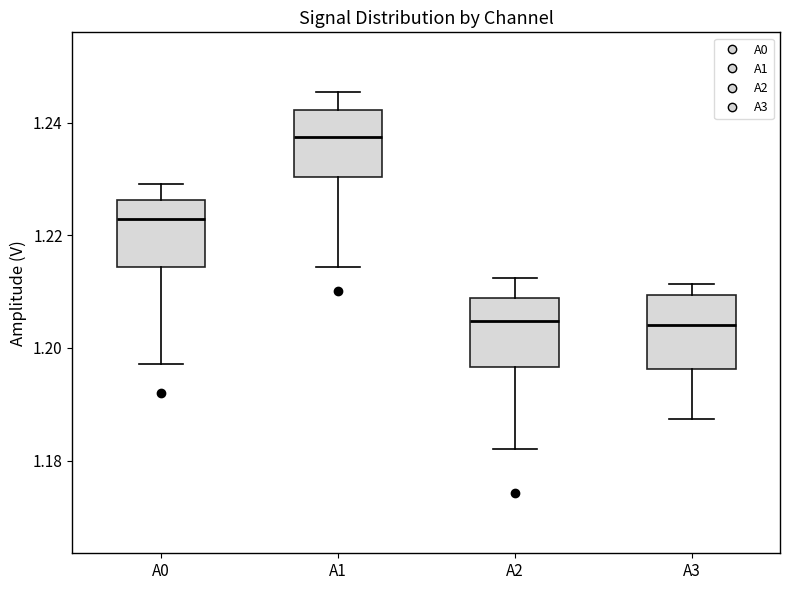

Reading left to right, transcribe this box plot: for each box, give where its median line is, the range the box spans, and where its two whiskers end, as read against the y-axis. The values are not printed on the chart, so give them approximately, as read against the axis.

A0: median 1.222, box 1.214 to 1.226, whiskers 1.198 to 1.230
A1: median 1.238, box 1.230 to 1.242, whiskers 1.214 to 1.246
A2: median 1.204, box 1.196 to 1.208, whiskers 1.182 to 1.212
A3: median 1.204, box 1.196 to 1.210, whiskers 1.188 to 1.212